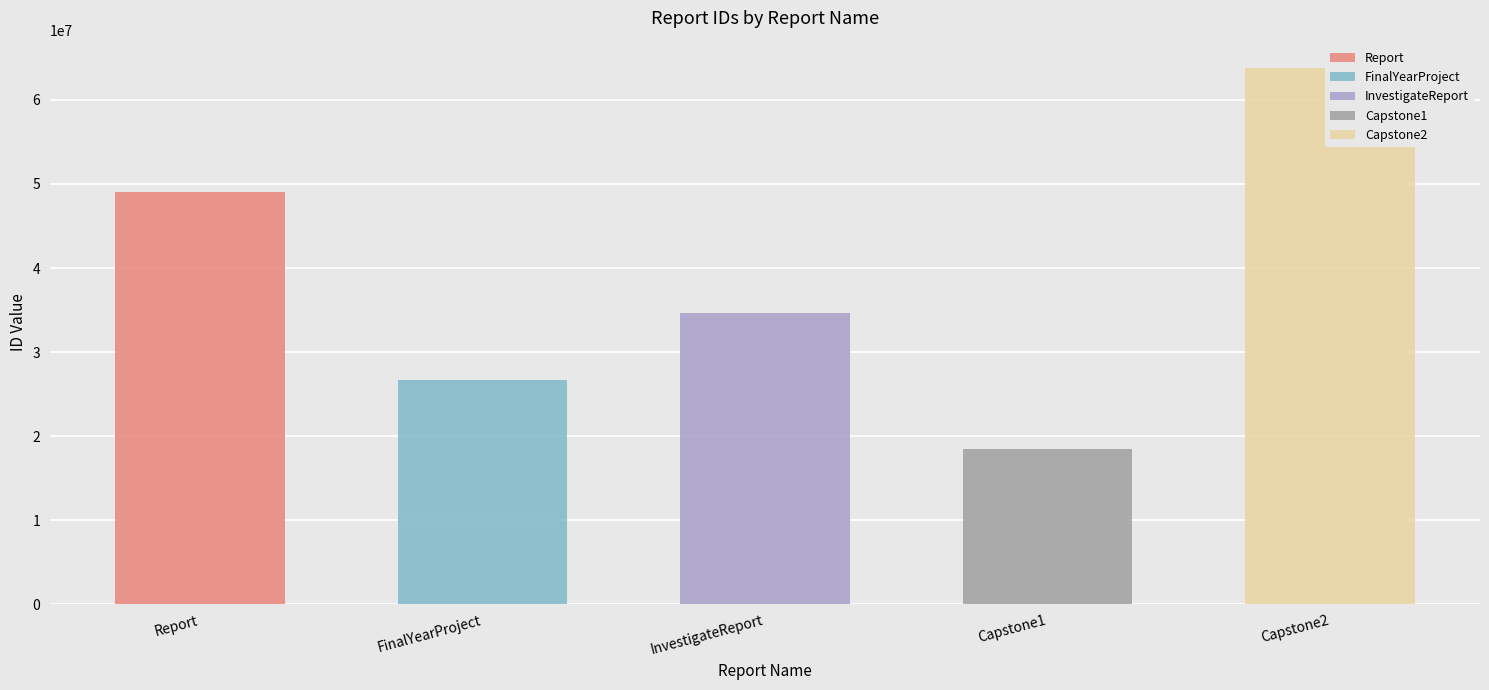

Rank the categories by value from lowest to highest.

Capstone1, FinalYearProject, InvestigateReport, Report, Capstone2